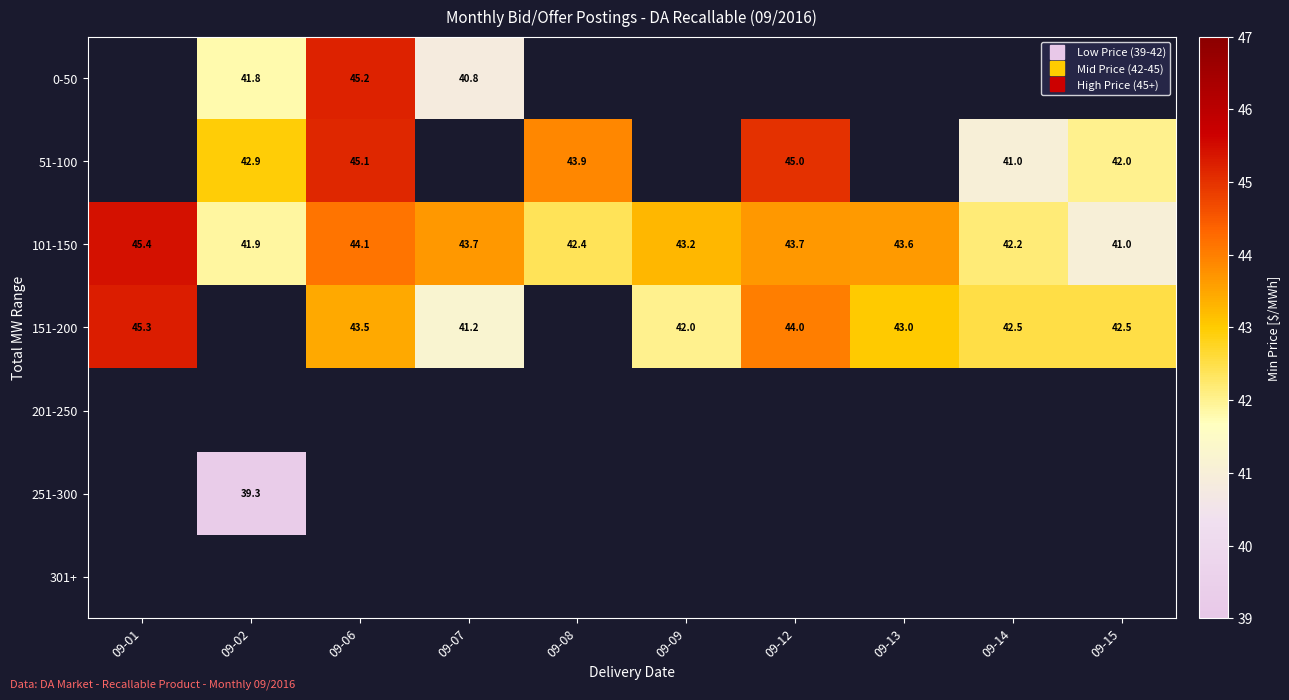

Which label corresponds to the smallest value in the chart?

09-02